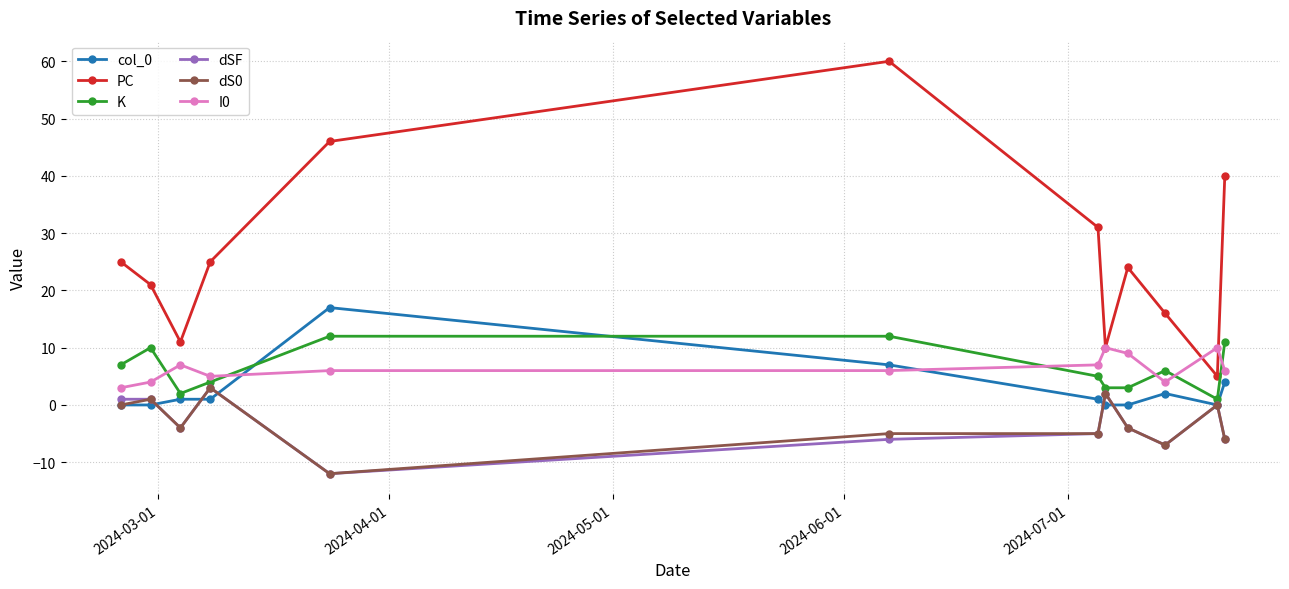

What is the minimum value shown in the chart?

-12